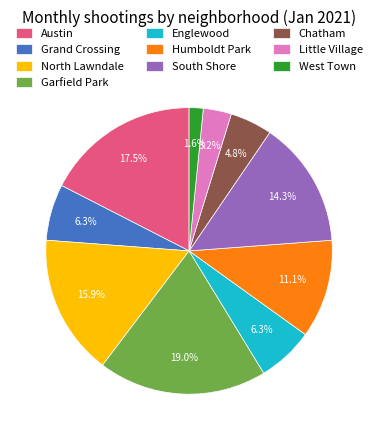

How many segments does this pie chart have?

10